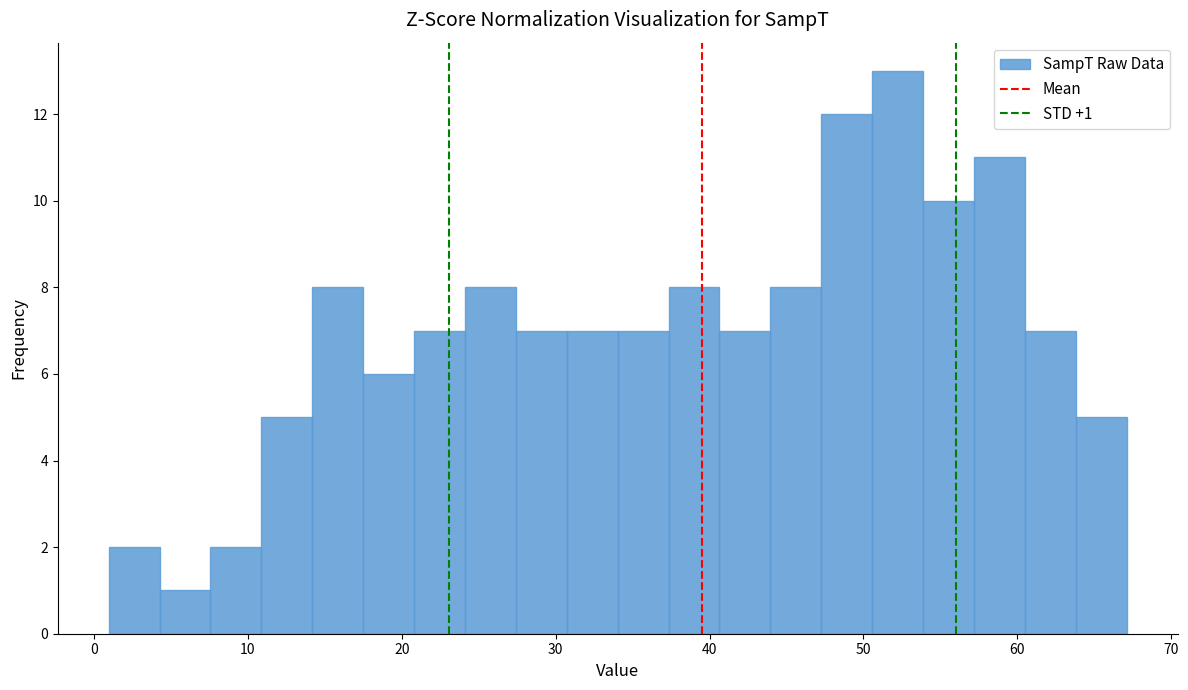

Around what value on the x-axis is the tallest bar? Give the approximate position of its centre, as read against the axis.

52